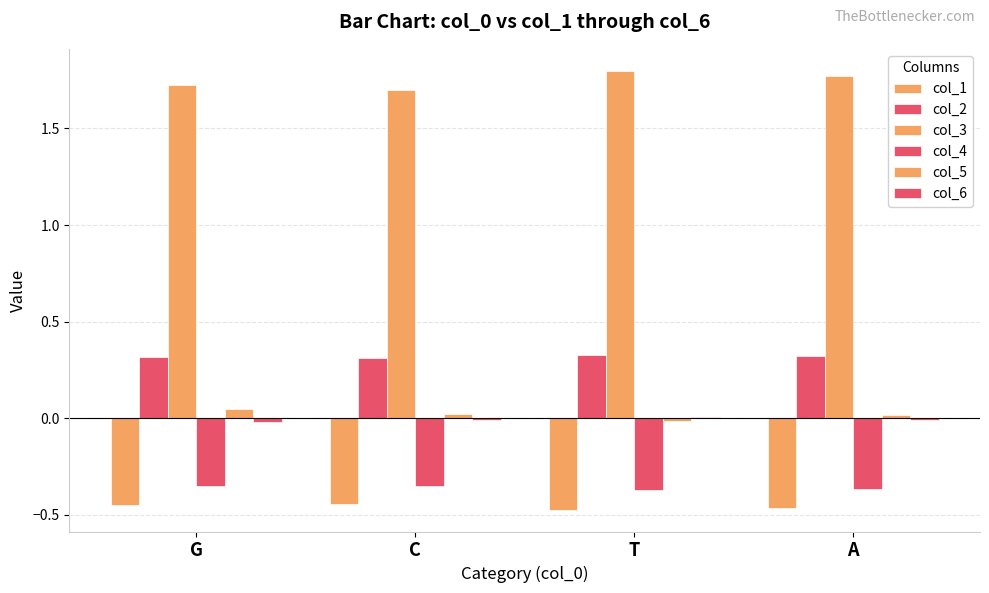

Does the chart contain stacked bars?

No